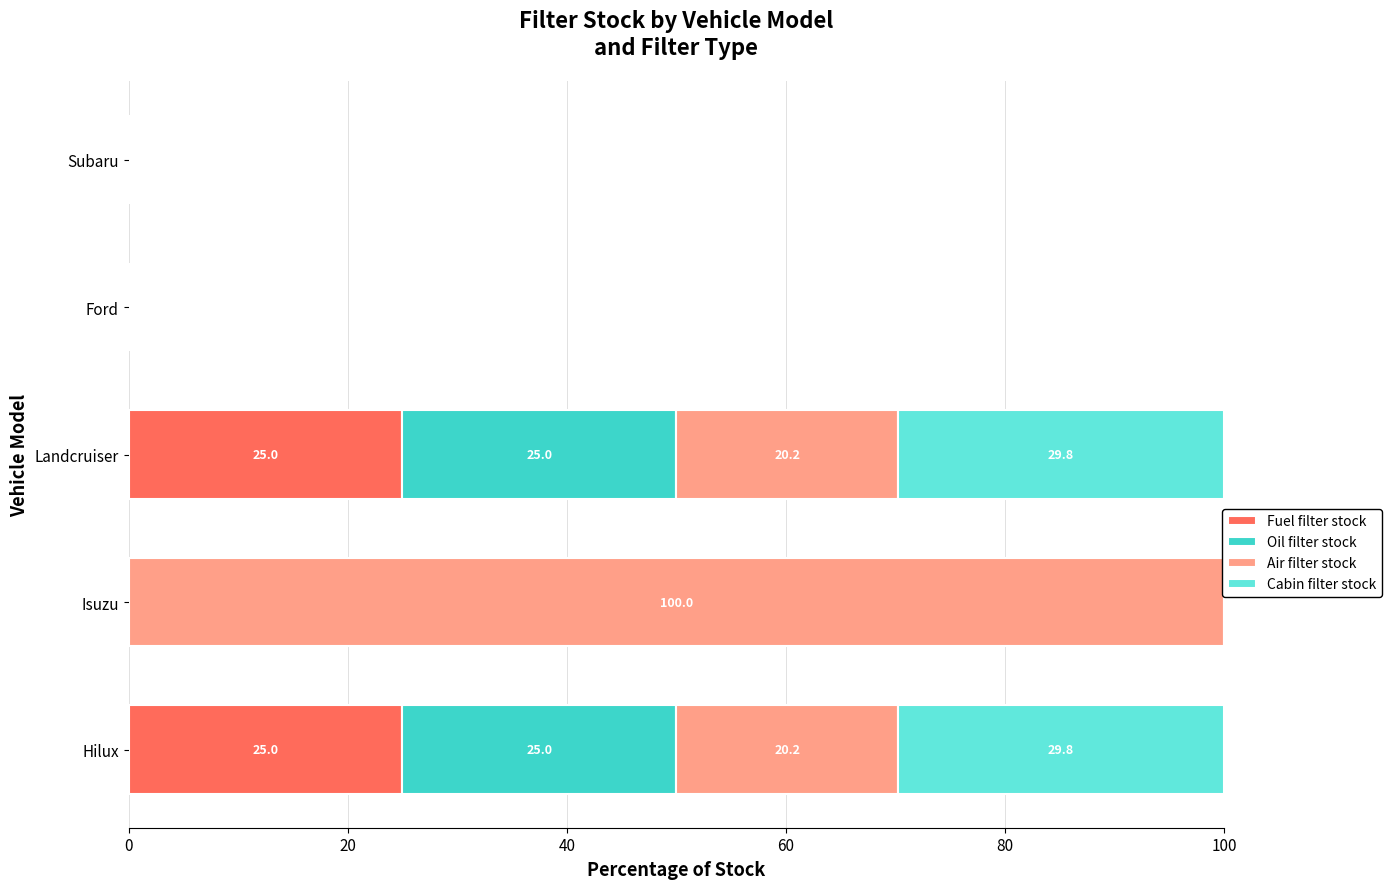

What is the highest value of the Fuel filter stock series?

25.0